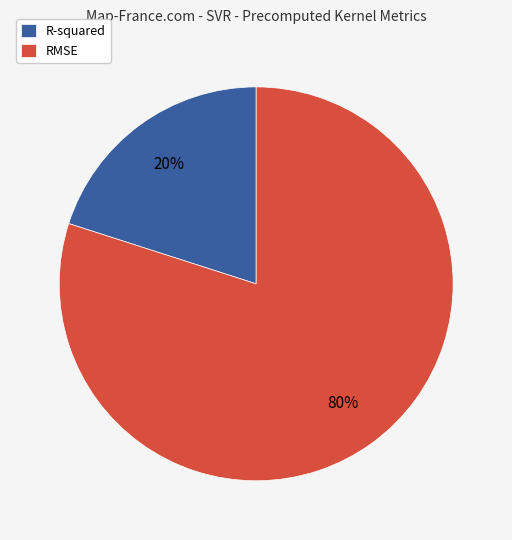

Does RMSE account for over 50% of the chart?

Yes